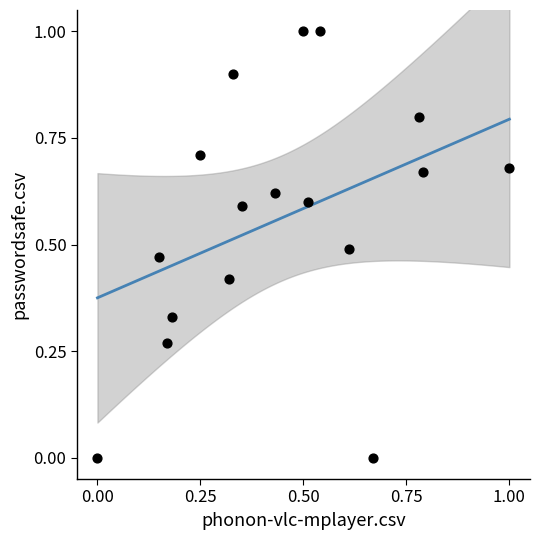

What is the range of Y values (max minus min)?

1.0